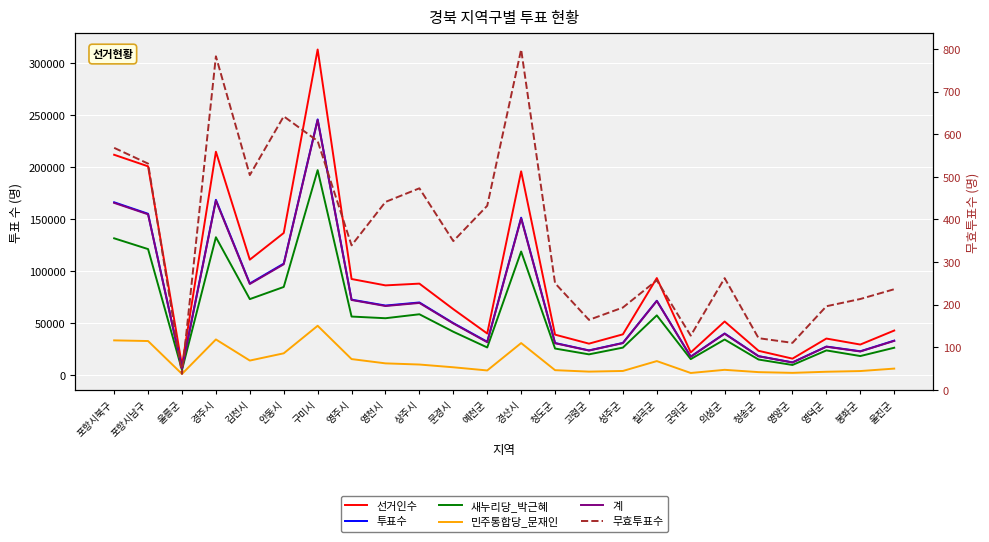

How many categories are shown in the chart?

24